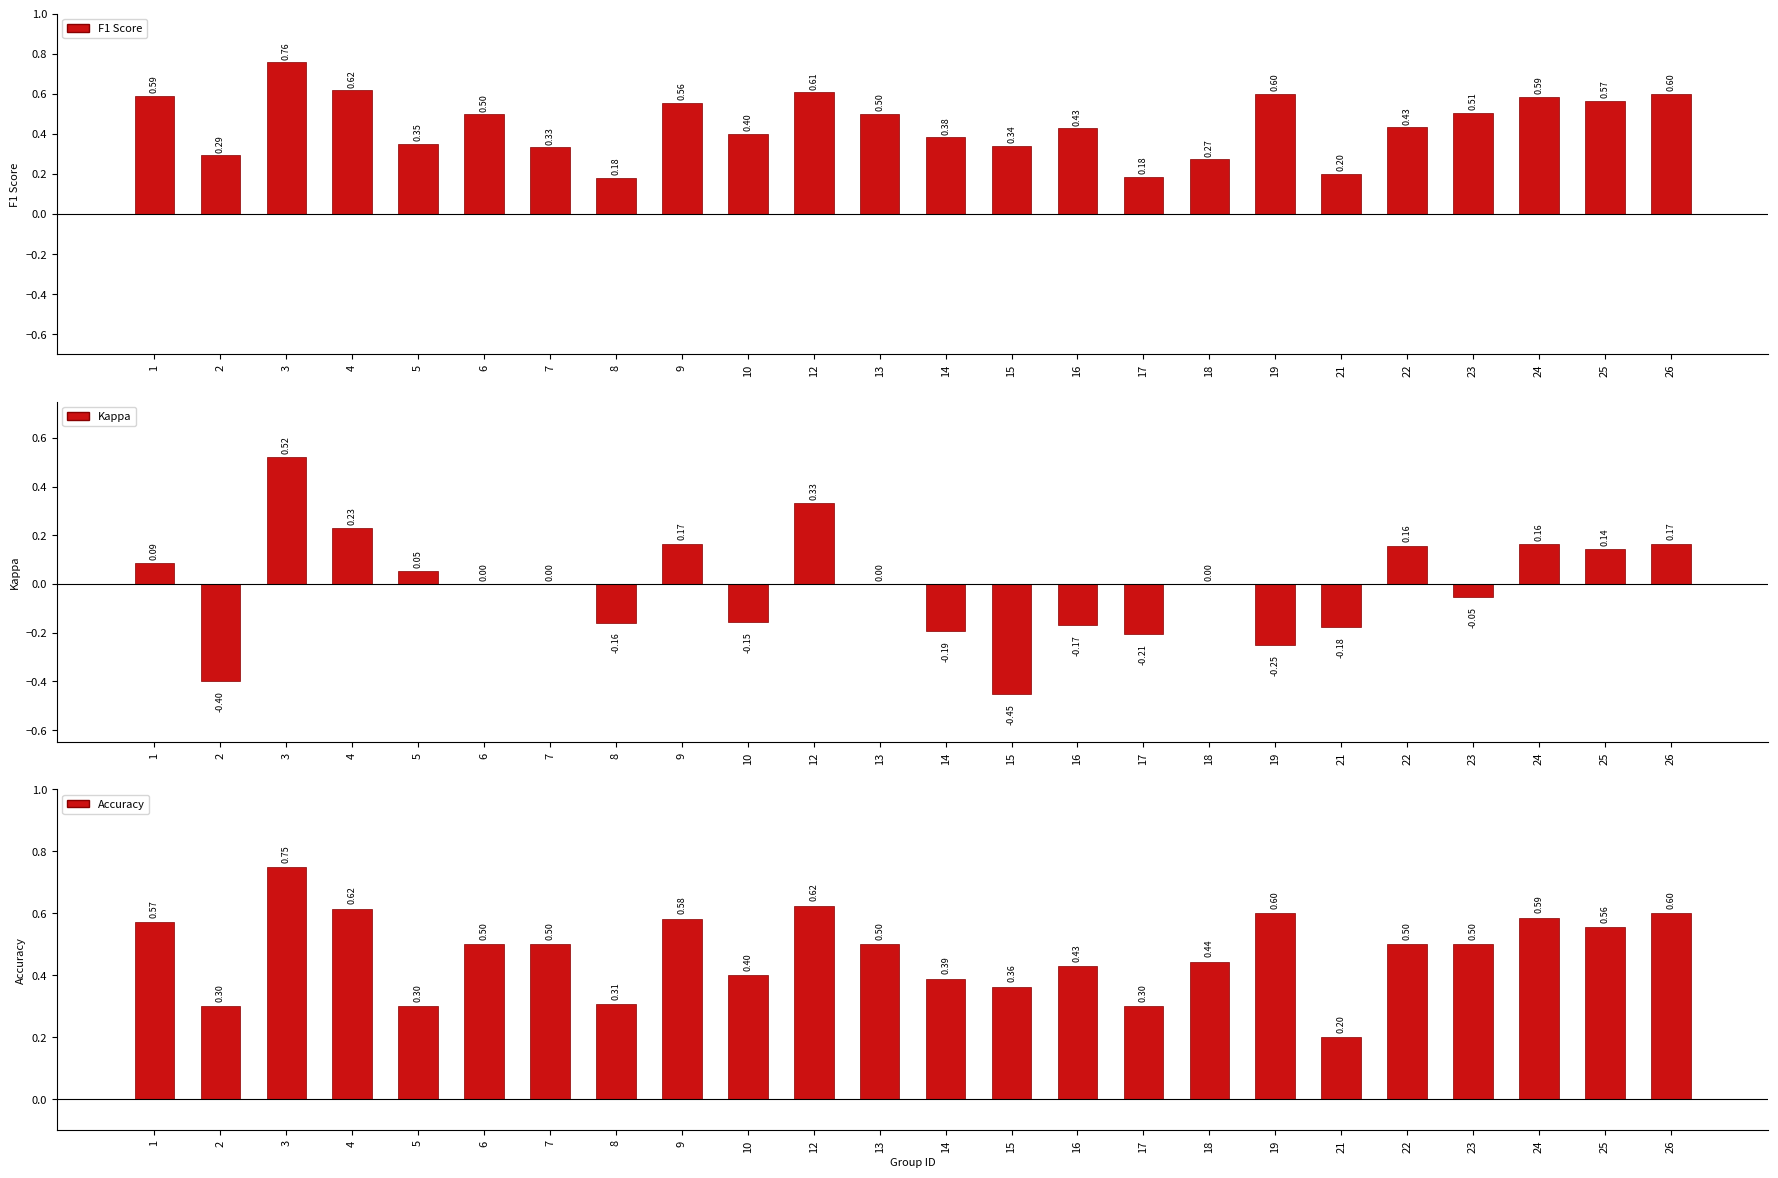

Which category has the lowest value in the kappa series?

15